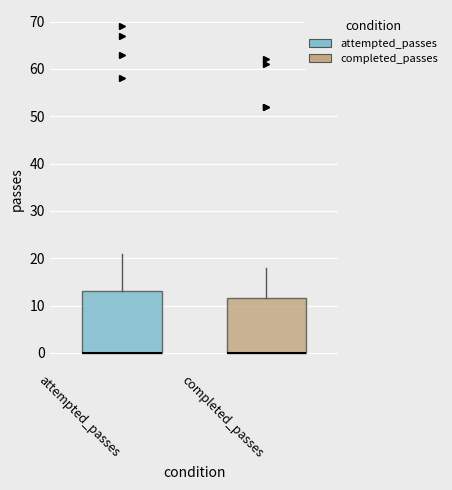

Comparing the boxes themselves (not the whiskers), which one is the tallest?

attempted_passes